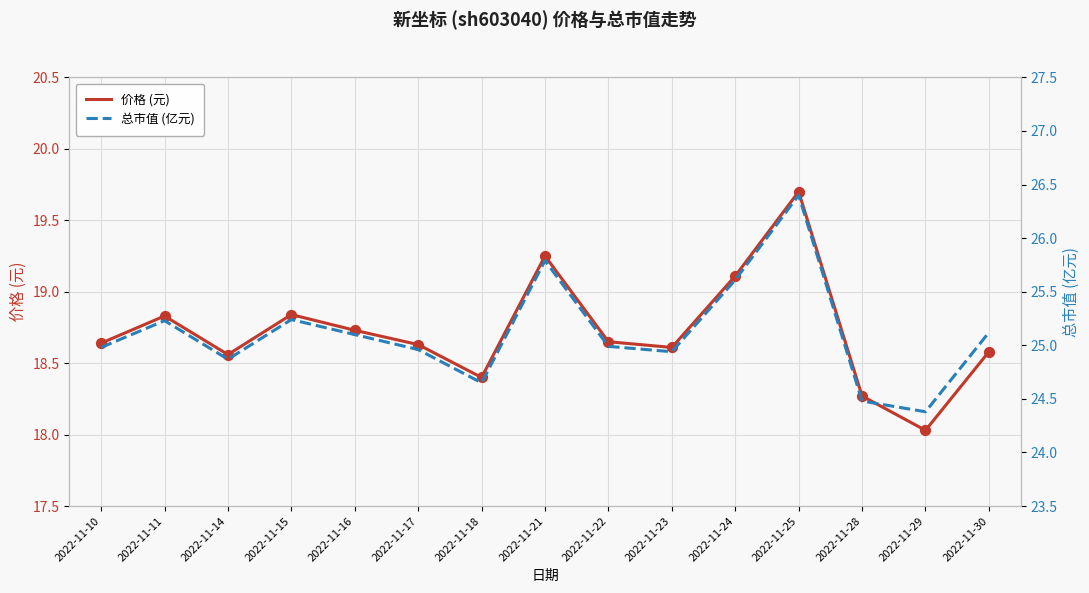

Which series contains the highest Y value?

总市值 (亿元)